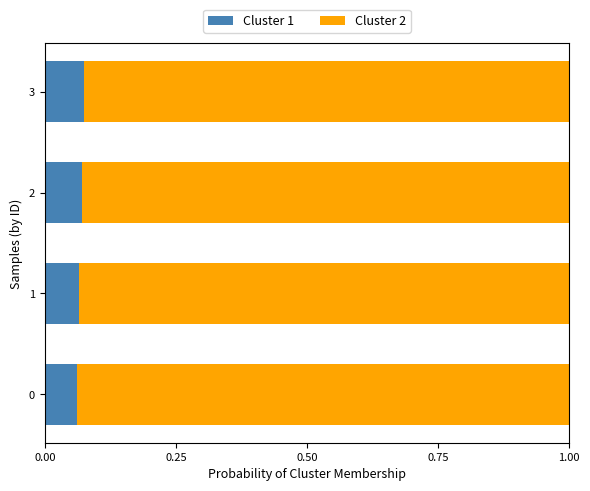

What is the total value across all series at 1?

1.0